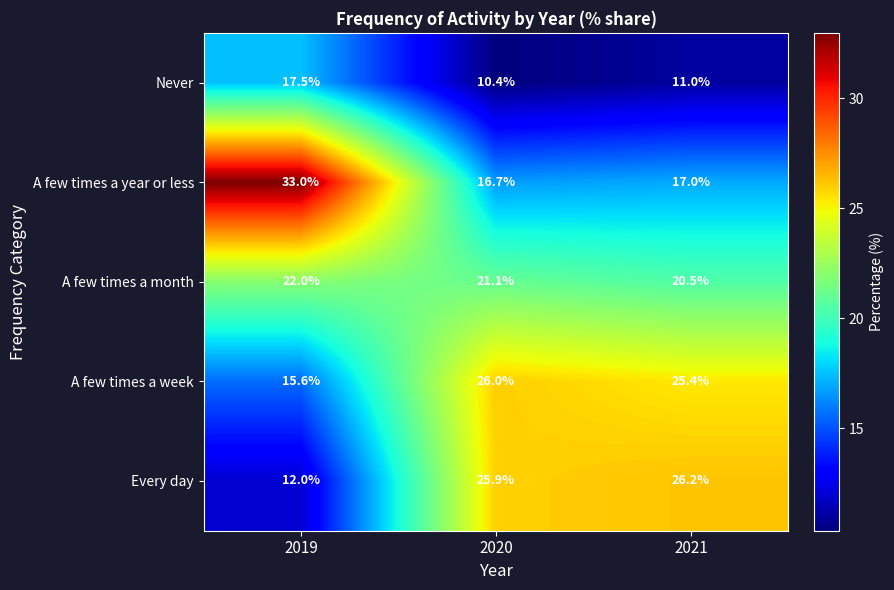

What is the difference between the maximum and minimum values in the A few times a year or less series?

16.3